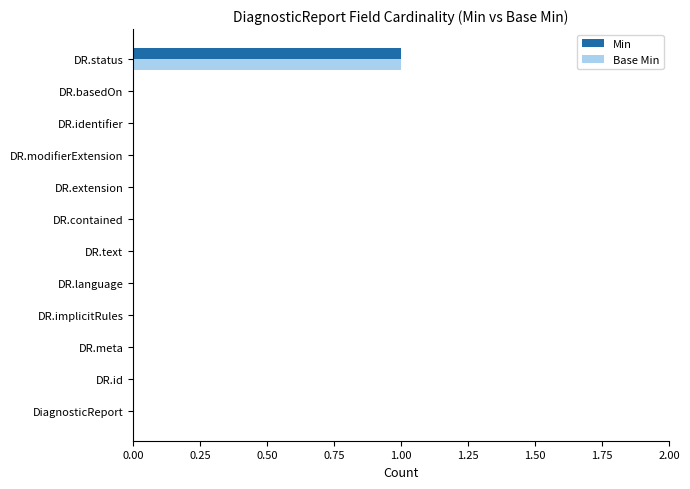

True or false: Min has a value of -1 at DR.extension.

False